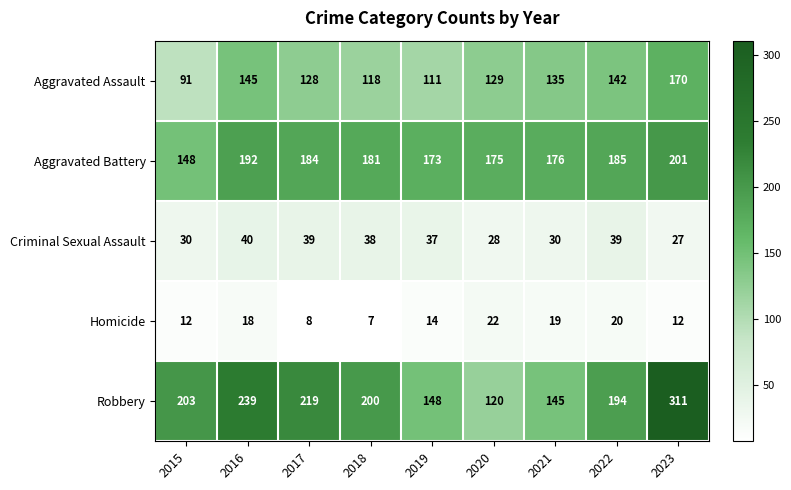

Between 2016 and 2023, which series saw the biggest shift?

Robbery